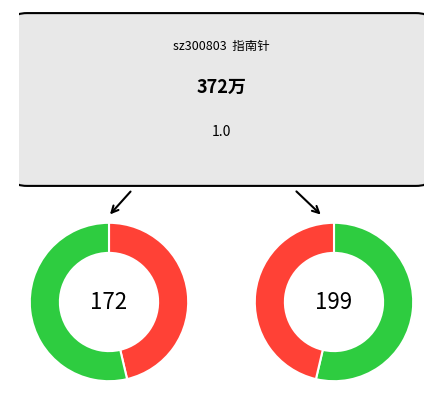

Combined, do 2022-11-15 and 2022-11-17 account for over 50%?

No